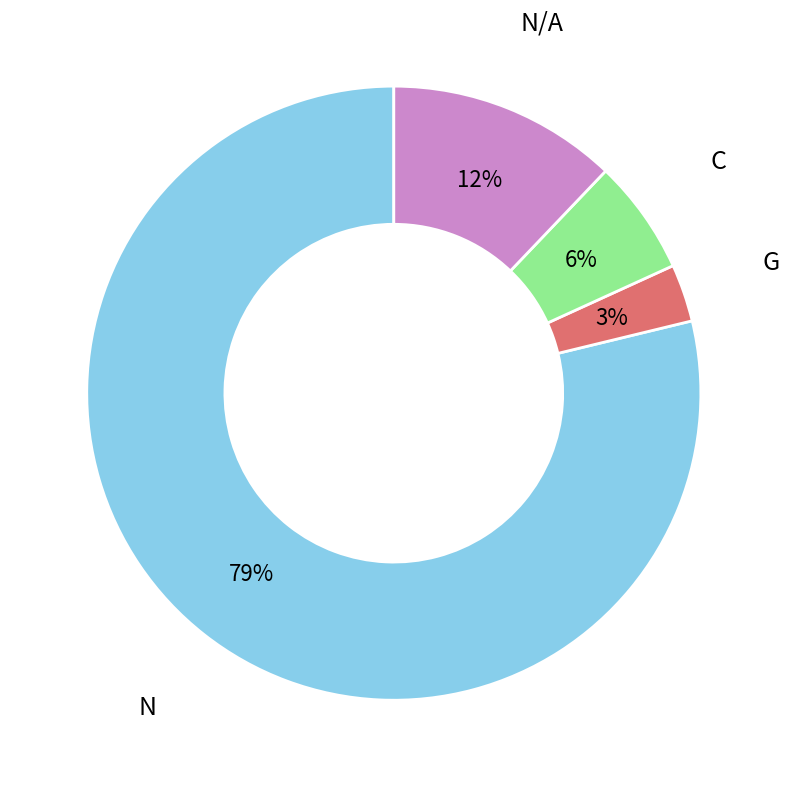

To the nearest percent, what percentage of the pie is N?

79%